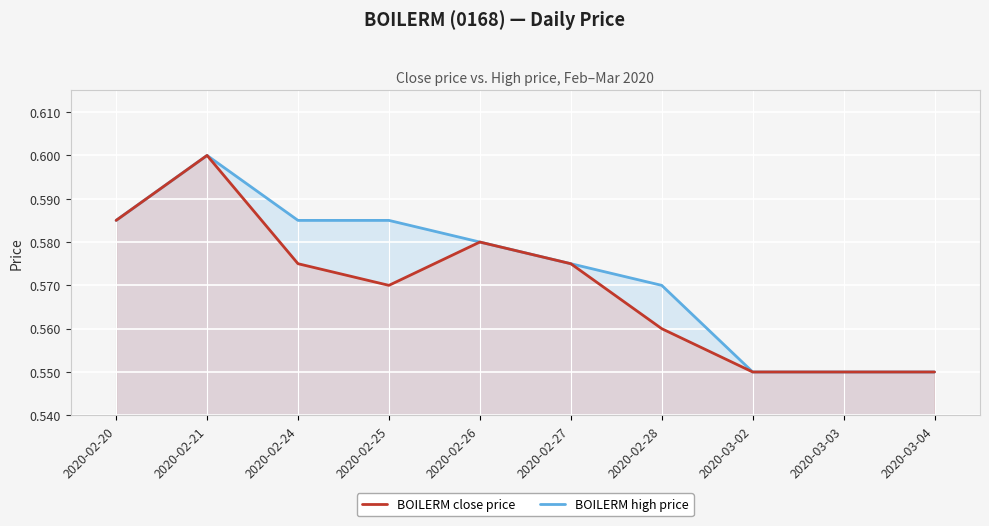

Between 2020-02-24 and 2020-02-21, which is larger?

2020-02-21